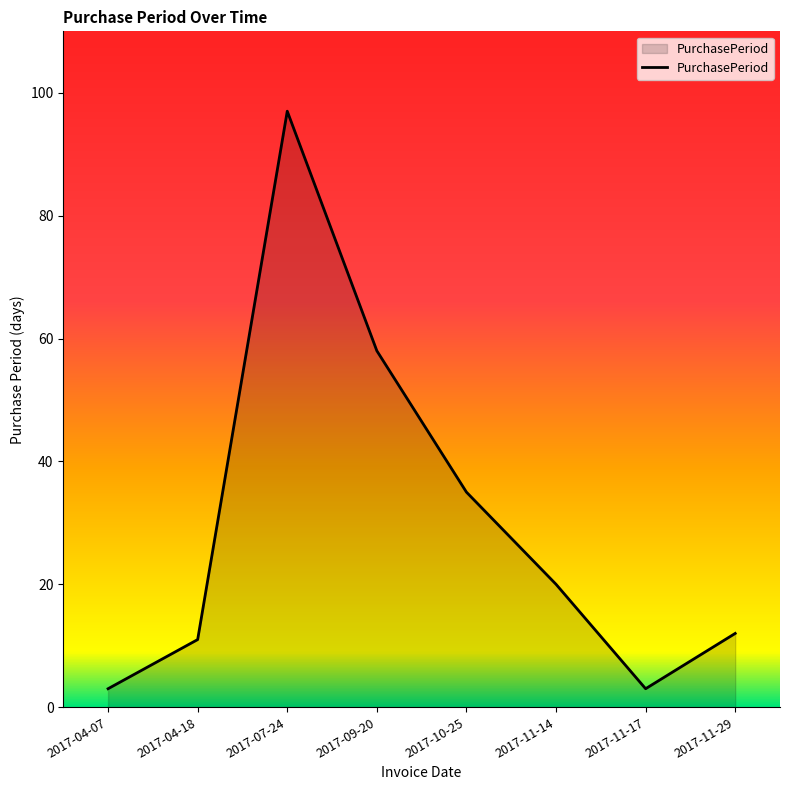

At which category does the data reach its first local valley?

2017-11-17